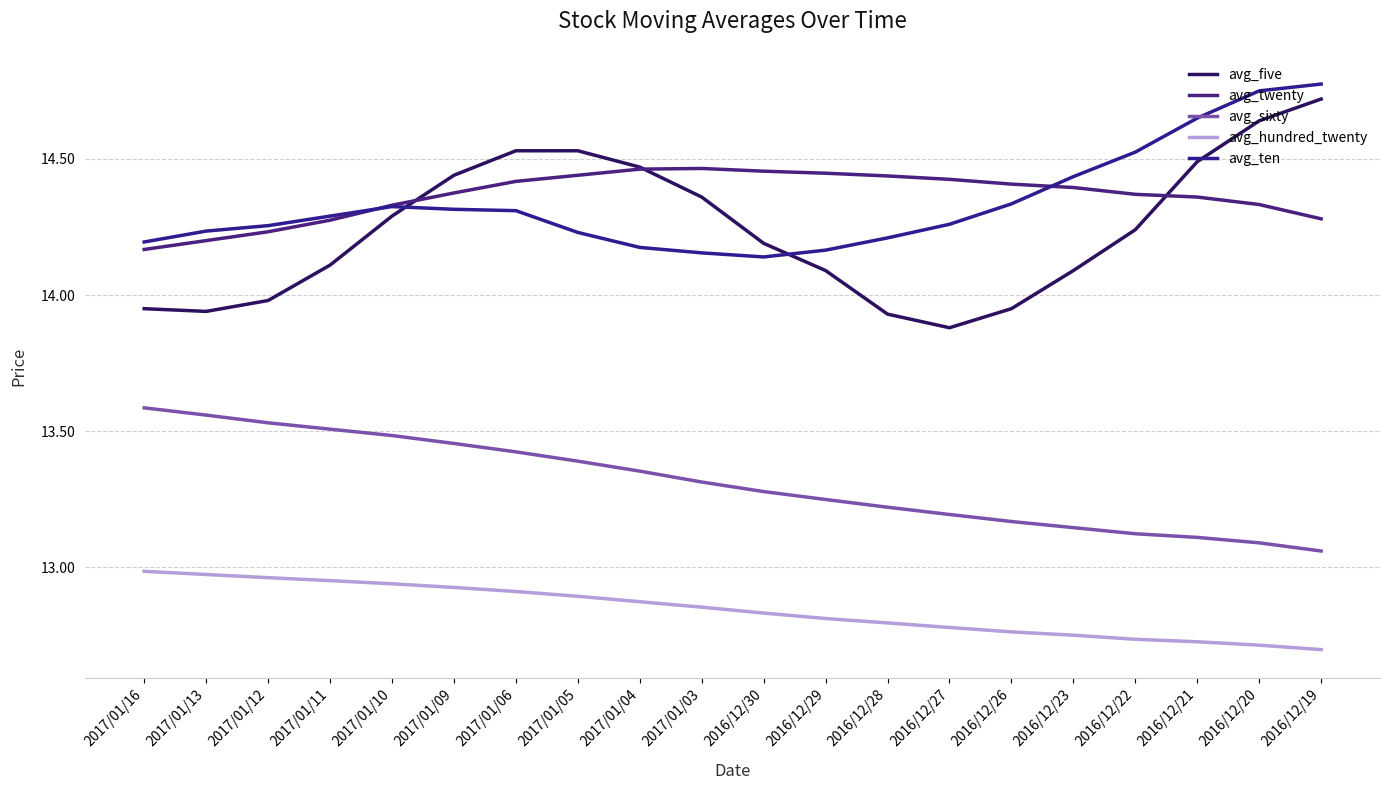

At which label does avg_hundred_twenty reach its peak?

2017/01/16